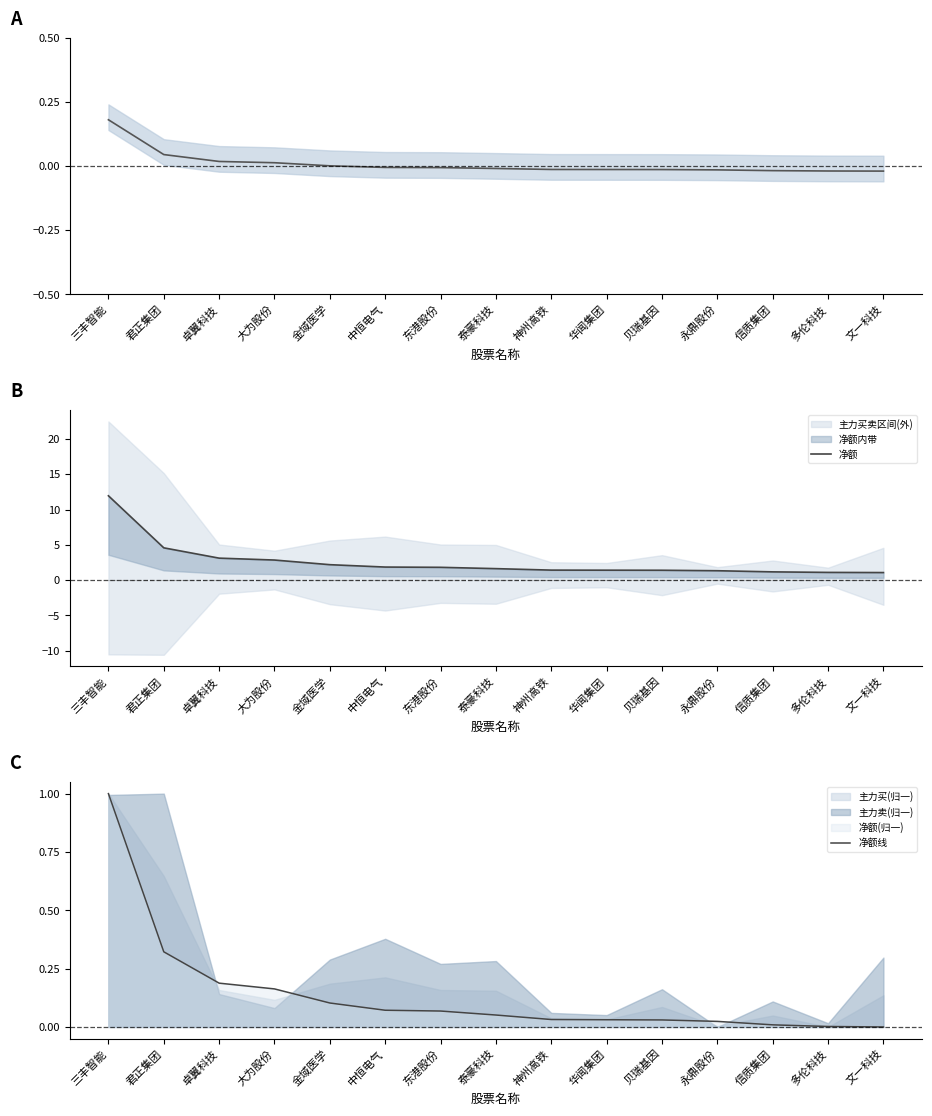

What is the label of the 7th point from the left?

东港股份